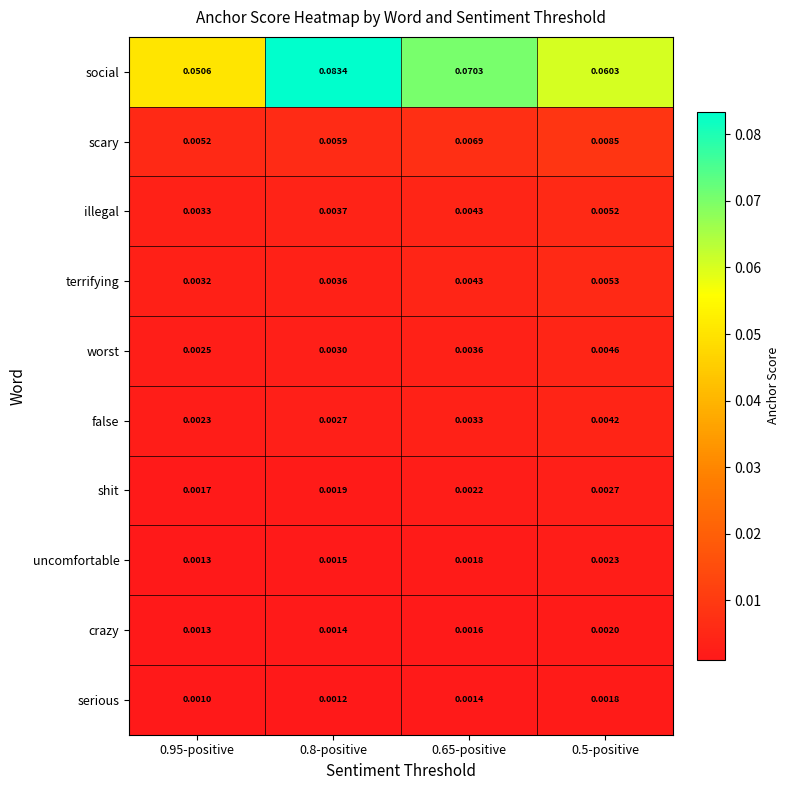

Which series changed the most between 0.8-positive and 0.5-positive?

social